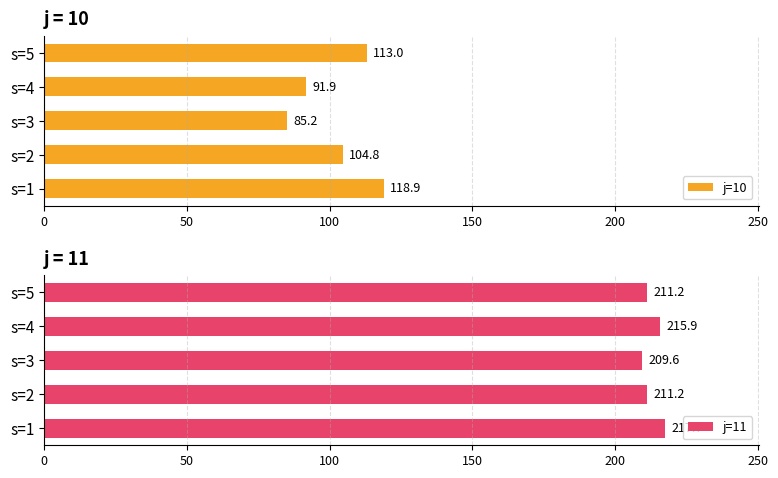

Reading left to right, extract all data points from this chart.

j=10: 118.9	104.8	85.2	91.9	113.0
j=11: 217.7	211.2	209.6	215.9	211.2